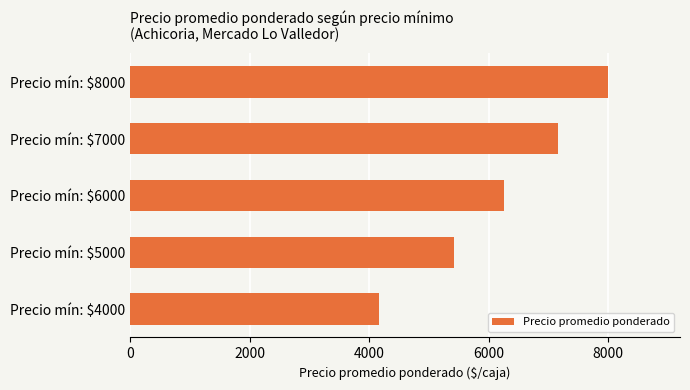

At which label is the value closest to 6083?

Precio mín: $6000